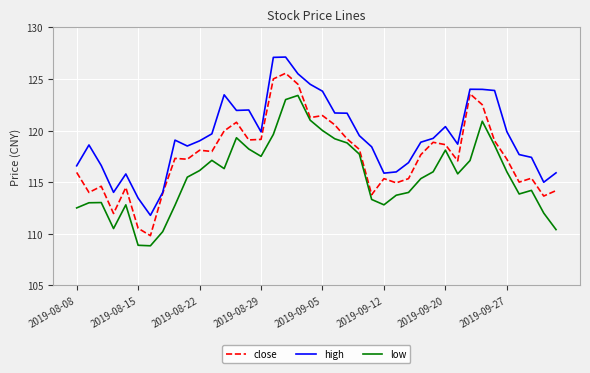

True or false: high and low intersect in this chart.

False